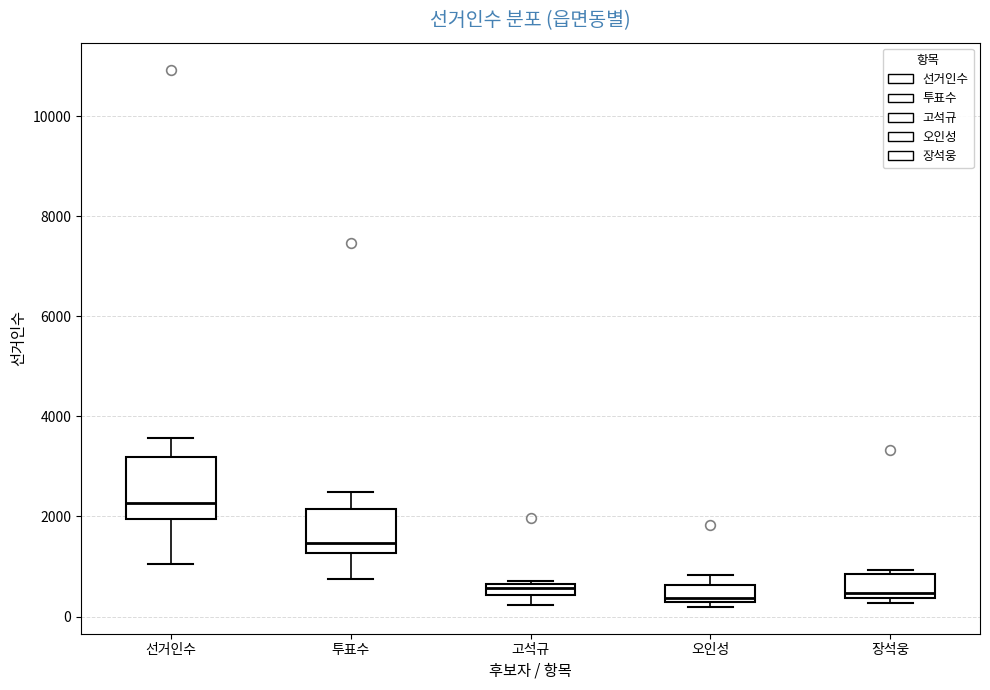

Which box is the tallest, from its lower edge to its upper edge?

선거인수